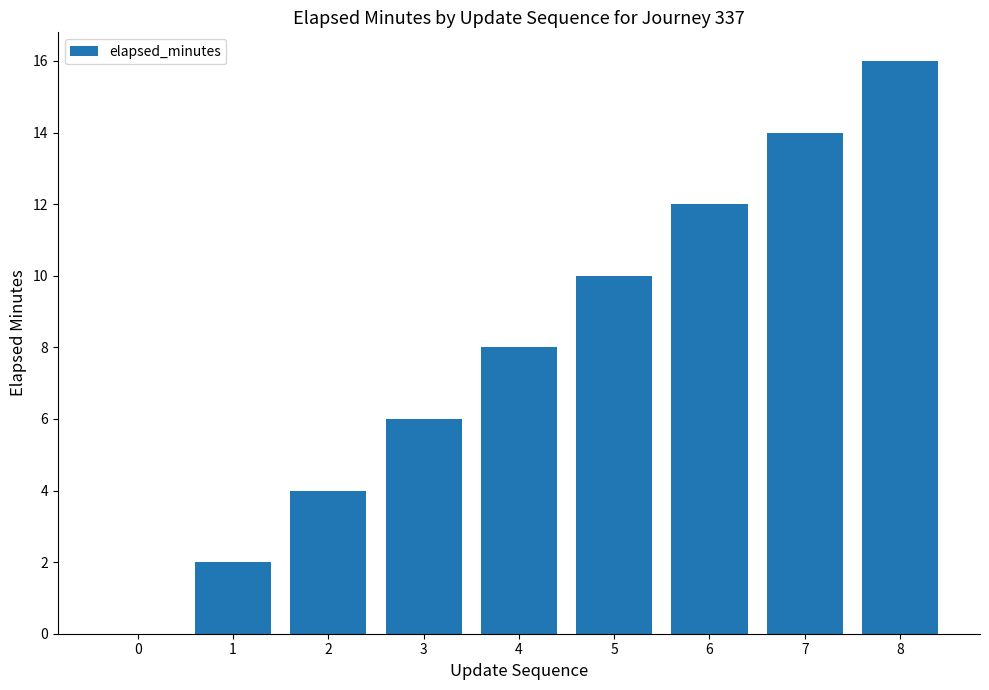

Which has a higher value, 5 or 7?

7